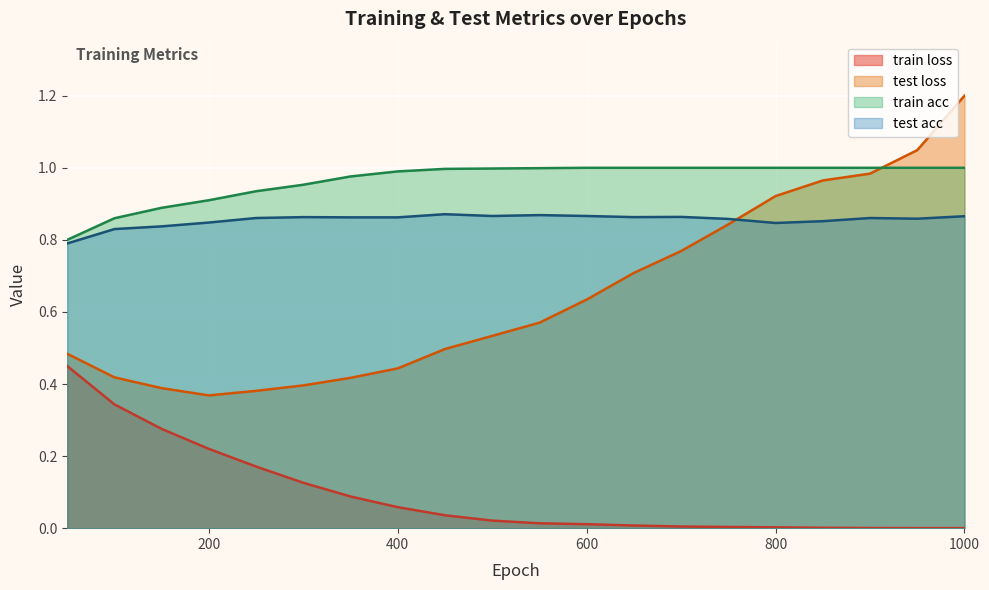

Reading right to left, list all the values displayed in this chart.

train loss: 0.0	0.0	0.0	0.0	0.0	0.0	0.0	0.0	0.0	0.0	0.0	0.0	0.1	0.1	0.1	0.2	0.2	0.3	0.3	0.4
test loss: 1.2	1.0	1.0	1.0	0.9	0.8	0.8	0.7	0.6	0.6	0.5	0.5	0.4	0.4	0.4	0.4	0.4	0.4	0.4	0.5
train acc: 1.0	1.0	1.0	1.0	1.0	1.0	1.0	1.0	1.0	1.0	1.0	1.0	1.0	1.0	1.0	0.9	0.9	0.9	0.9	0.8
test acc: 0.9	0.9	0.9	0.9	0.8	0.9	0.9	0.9	0.9	0.9	0.9	0.9	0.9	0.9	0.9	0.9	0.8	0.8	0.8	0.8